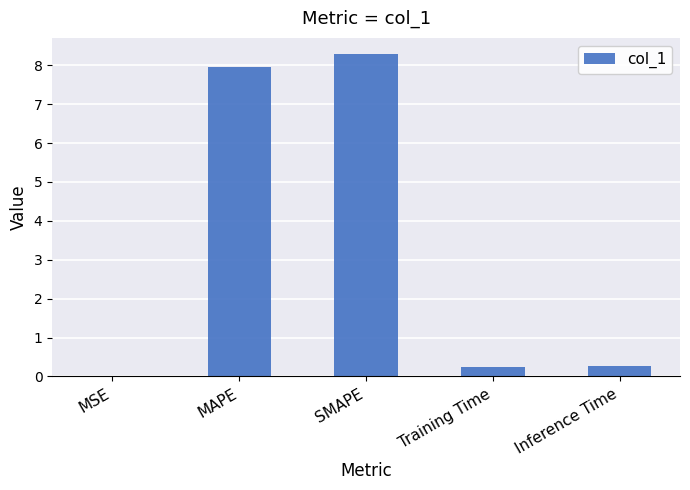

The chart shows a value of 0.3 at Inference Time. True or false?

True